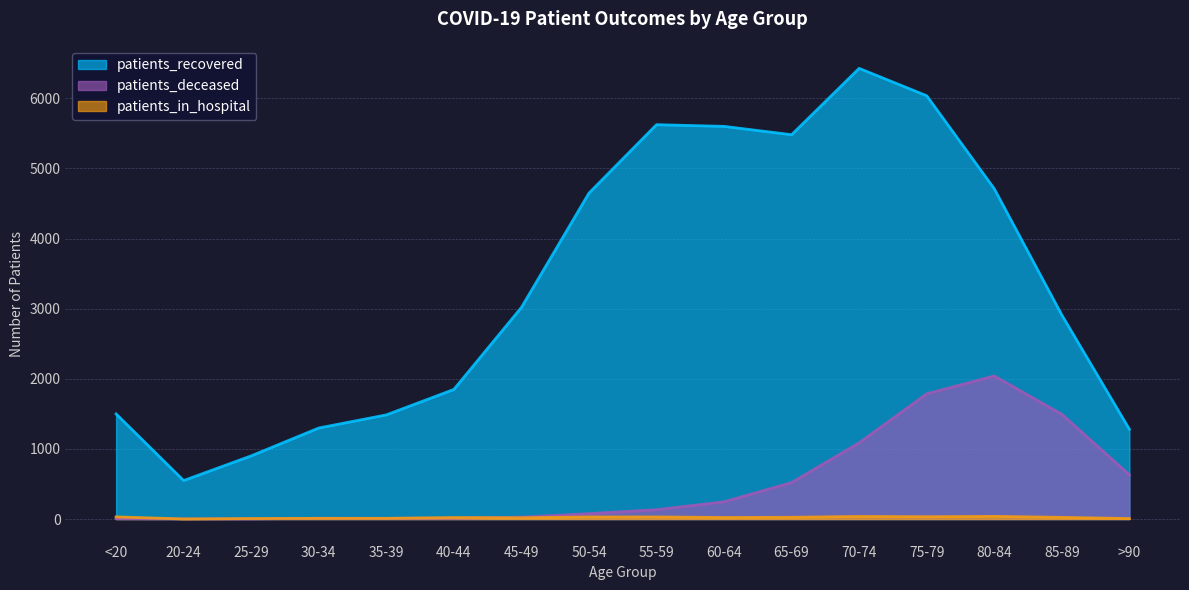

In patients_recovered, how many points are higher than both neighbors (excluding endpoints)?

2